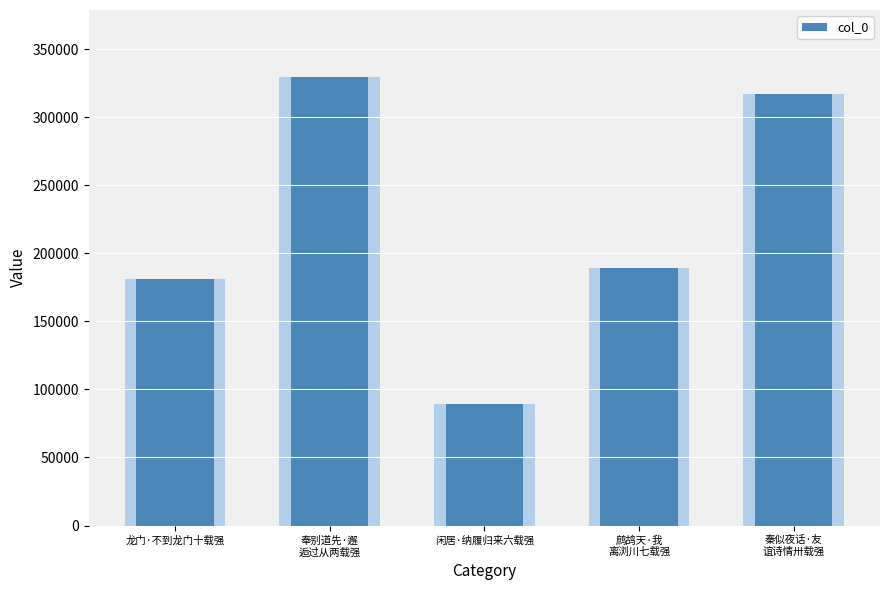

What is the smallest value displayed?

89107